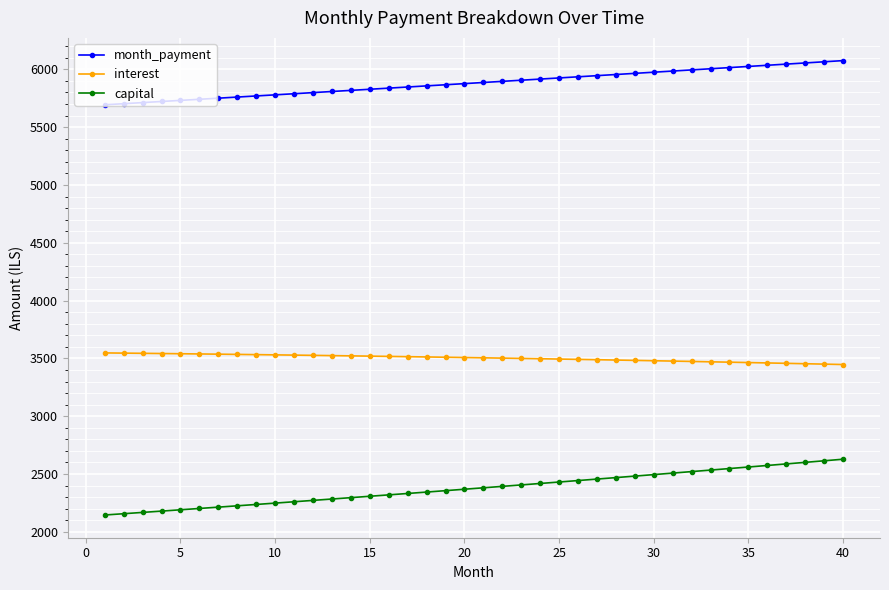

How many lines are shown in the chart?

3